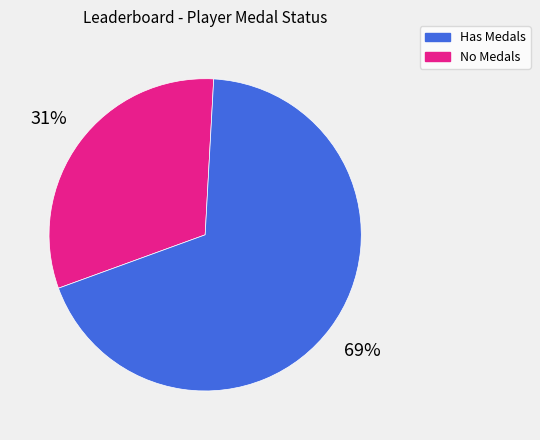

To the nearest percent, what is the average slice percentage?

50%